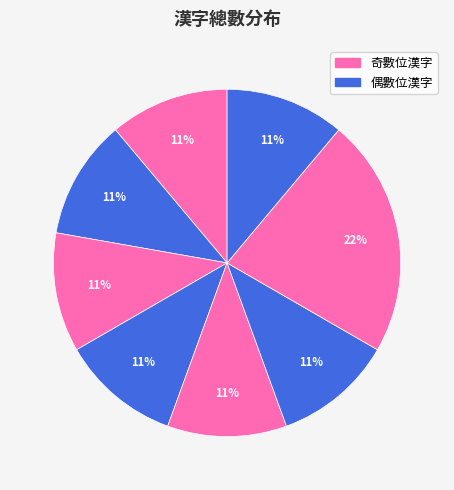

Which slice is the largest?

郁